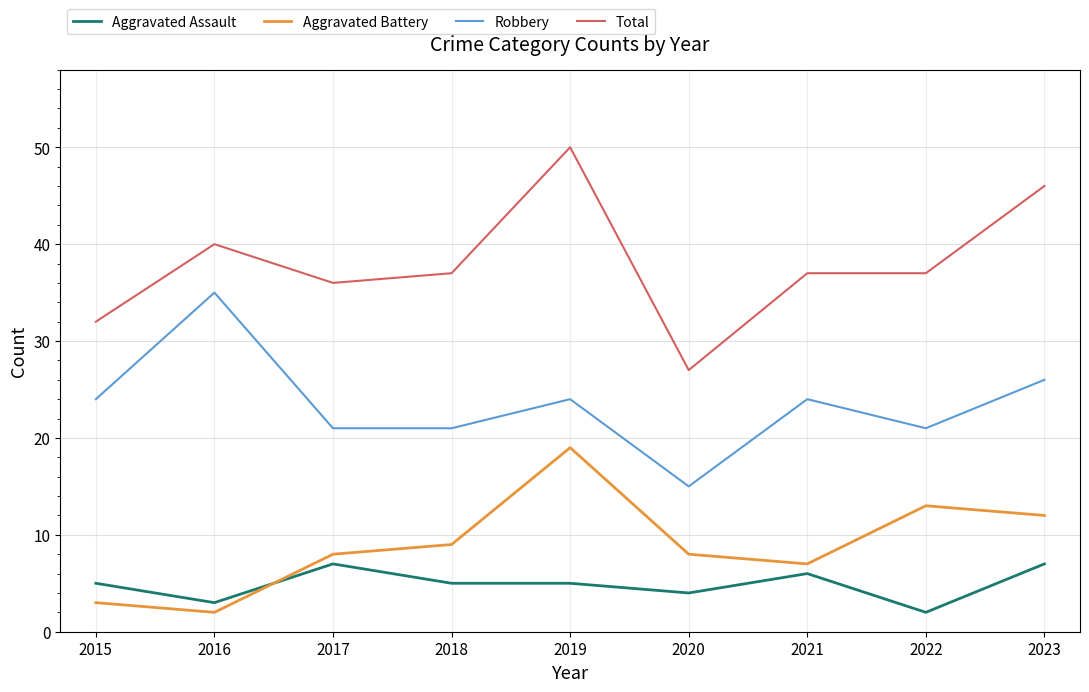

Reading left to right, extract all data points from this chart.

Aggravated Assault: 2015=5	2016=3	2017=7	2018=5	2019=5	2020=4	2021=6	2022=2	2023=7
Aggravated Battery: 2015=3	2016=2	2017=8	2018=9	2019=19	2020=8	2021=7	2022=13	2023=12
Robbery: 2015=24	2016=35	2017=21	2018=21	2019=24	2020=15	2021=24	2022=21	2023=26
Total: 2015=32	2016=40	2017=36	2018=37	2019=50	2020=27	2021=37	2022=37	2023=46